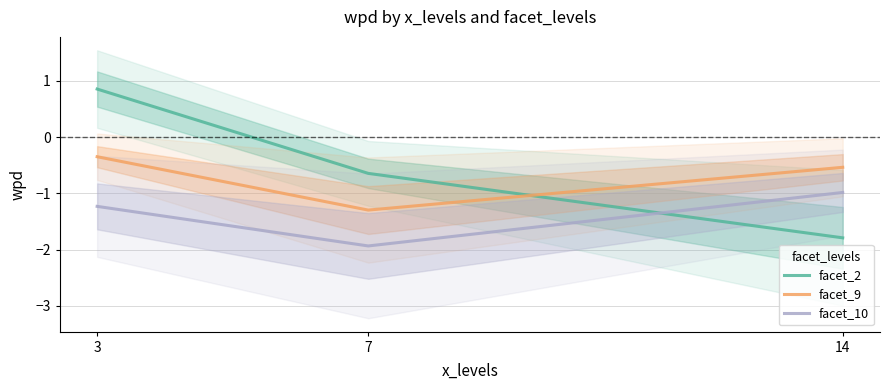

What is the value of the facet_2 point at the 1st from the left?

0.9